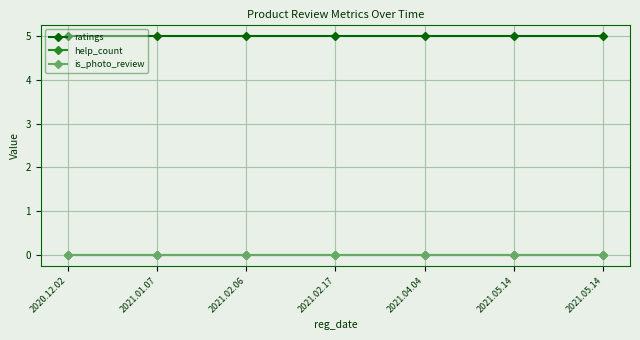

What is the greatest value displayed?

5